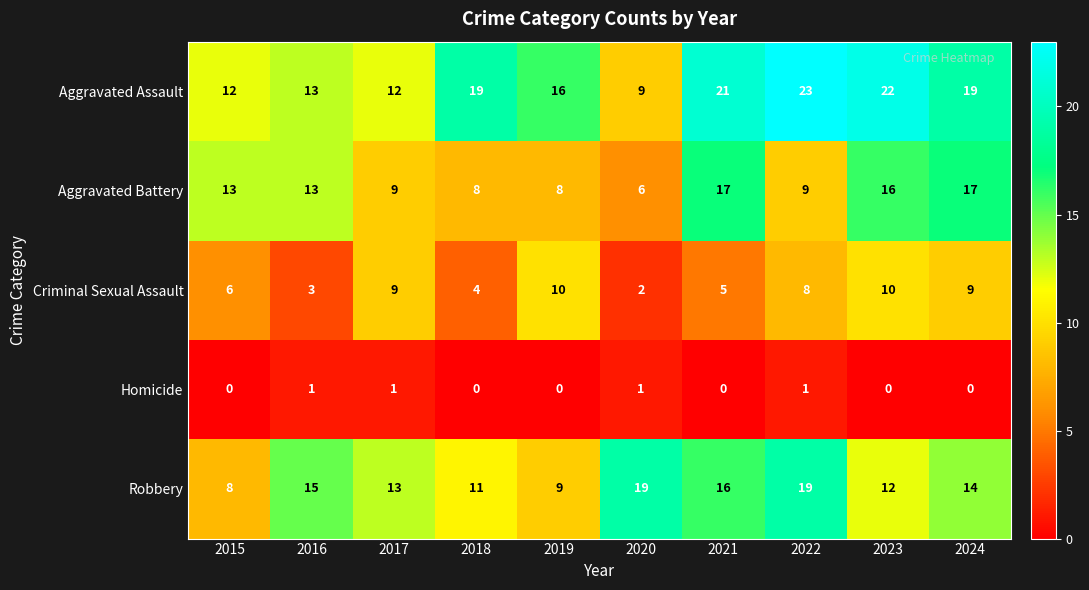

What is the difference between the maximum and minimum values in the Criminal Sexual Assault series?

8